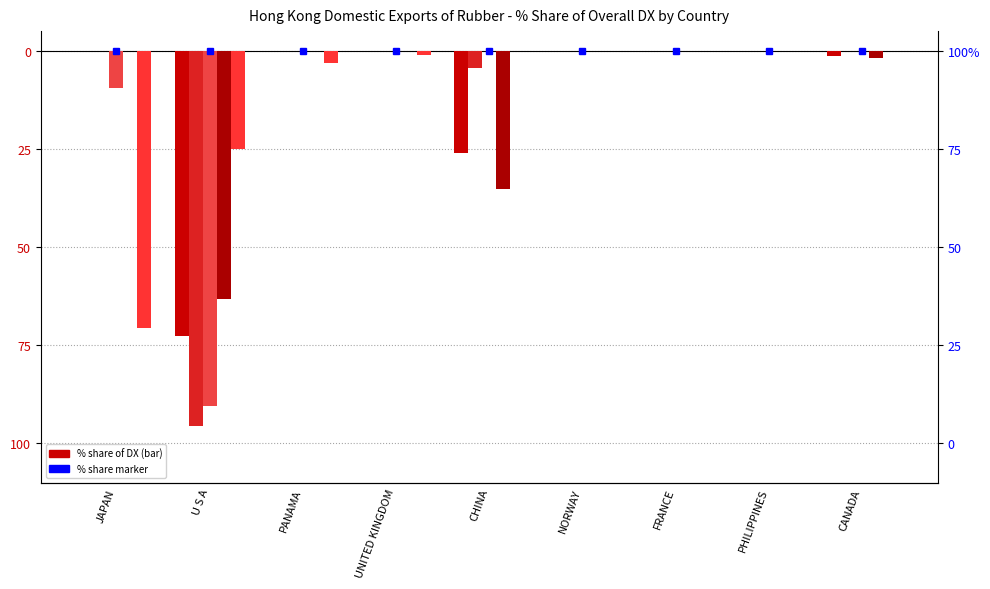

Is it true that 201808_% Share equals 0.0 at NORWAY?

True